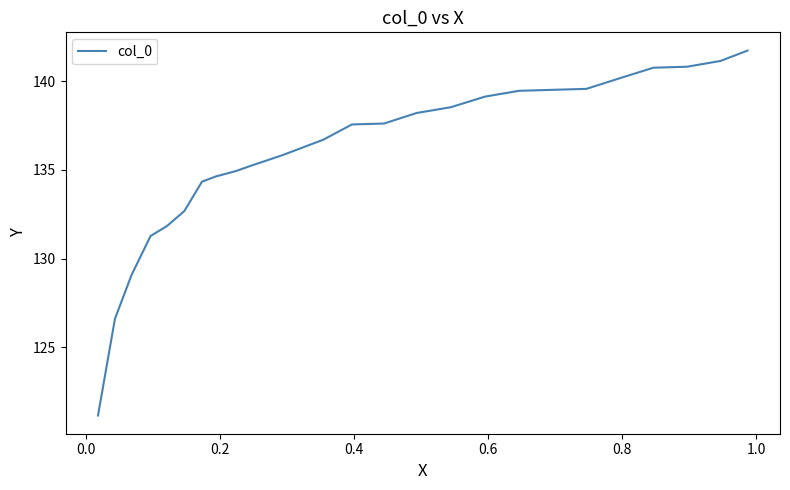

What is the difference between the maximum and minimum values?

20.6